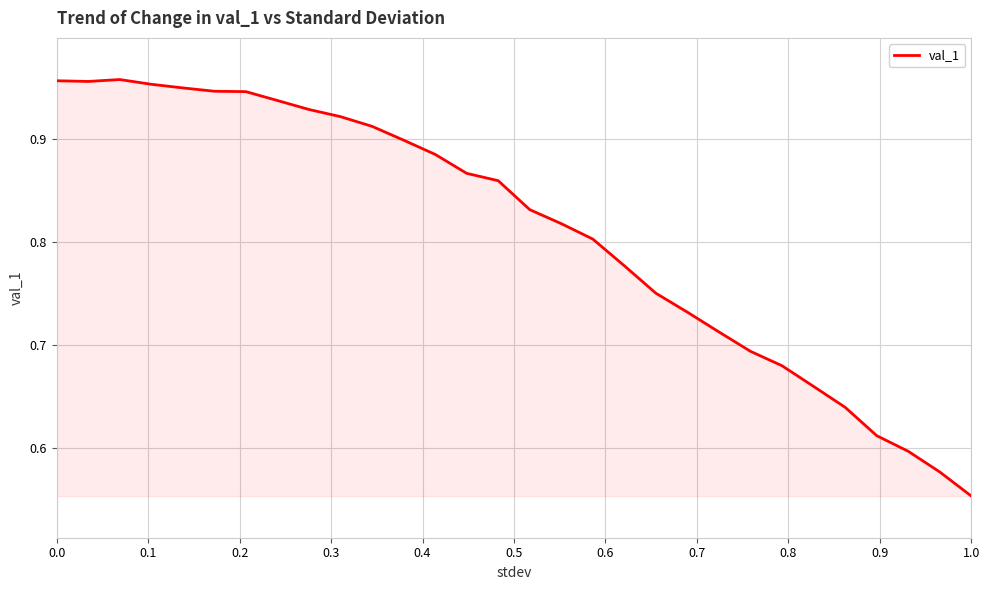

What is the difference between the second highest and second lowest values?

0.4